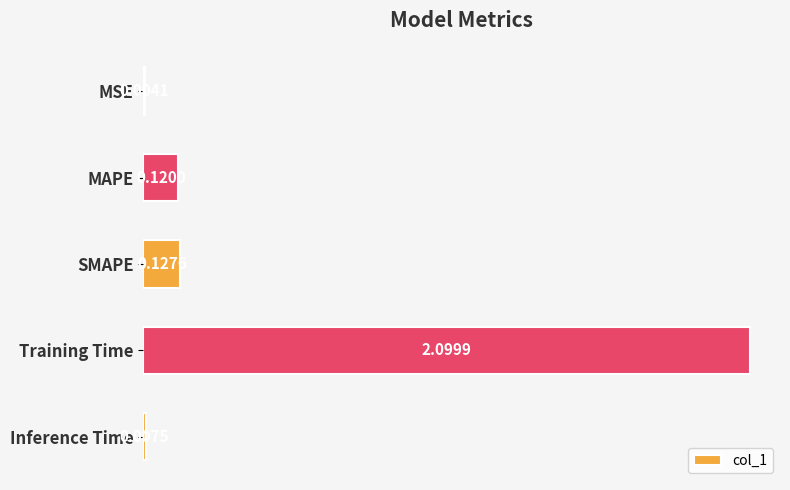

Between SMAPE and Training Time, which is larger?

Training Time